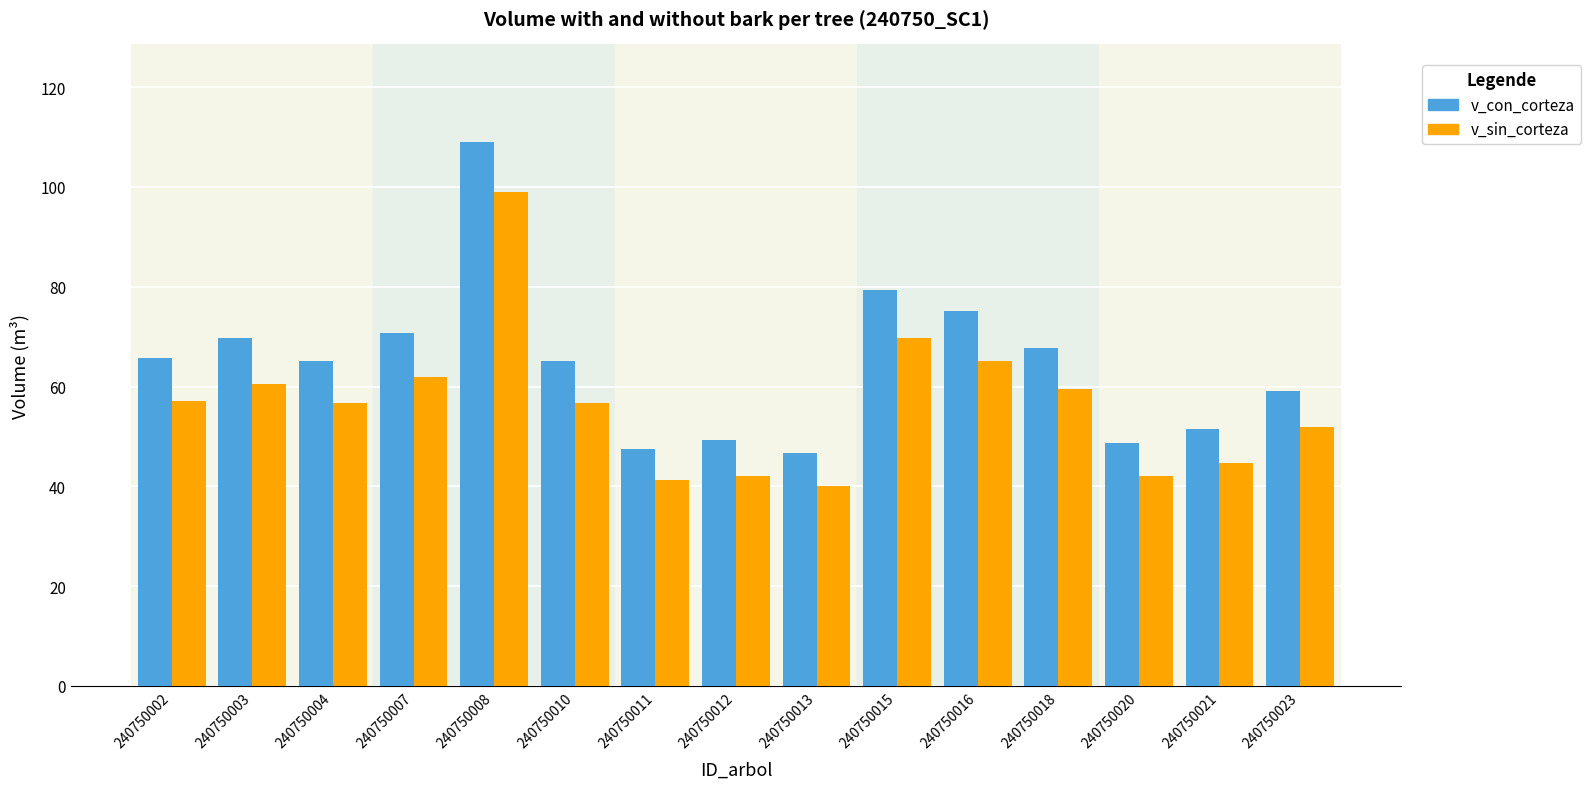

List the series in order of their overall mean, lowest first.

v_sin_corteza, v_con_corteza